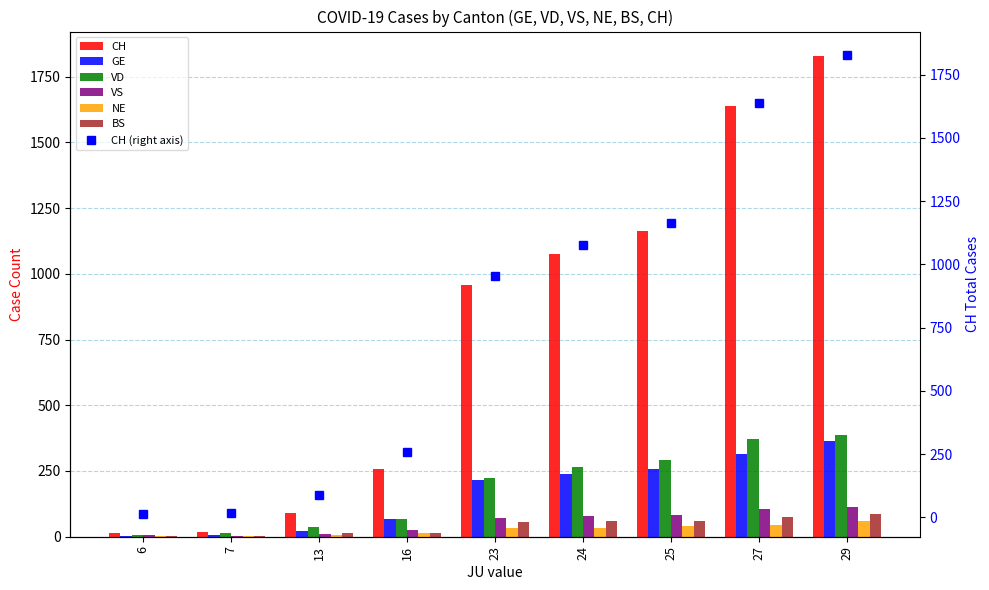

How many distinct data groups are displayed?

6